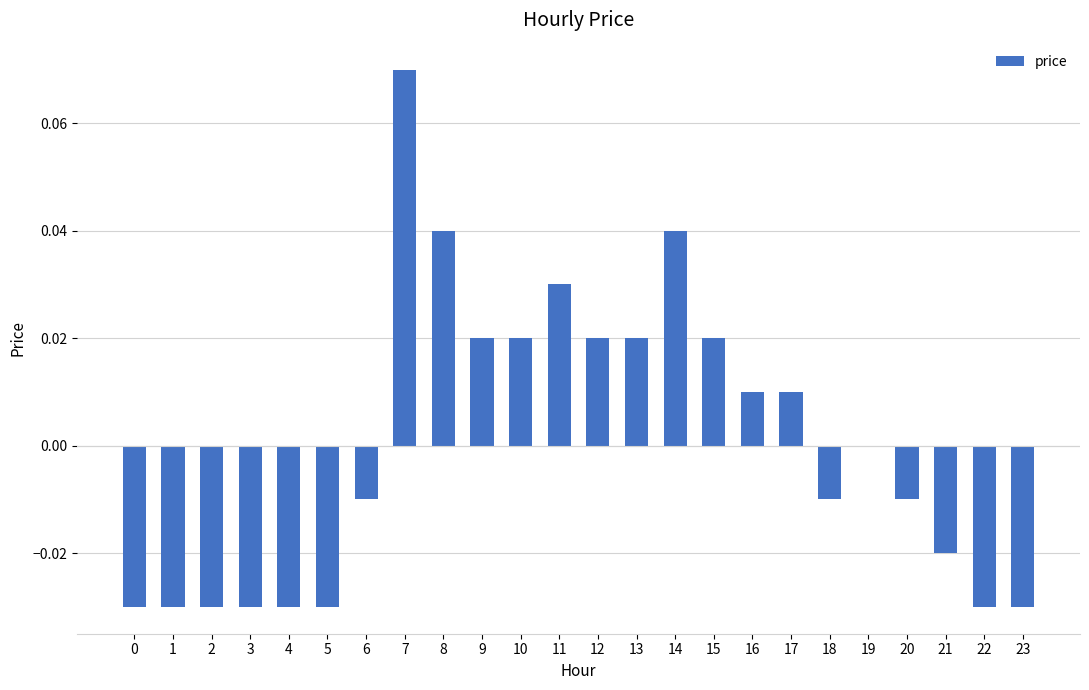

At which category does the chart reach its peak across all series?

7